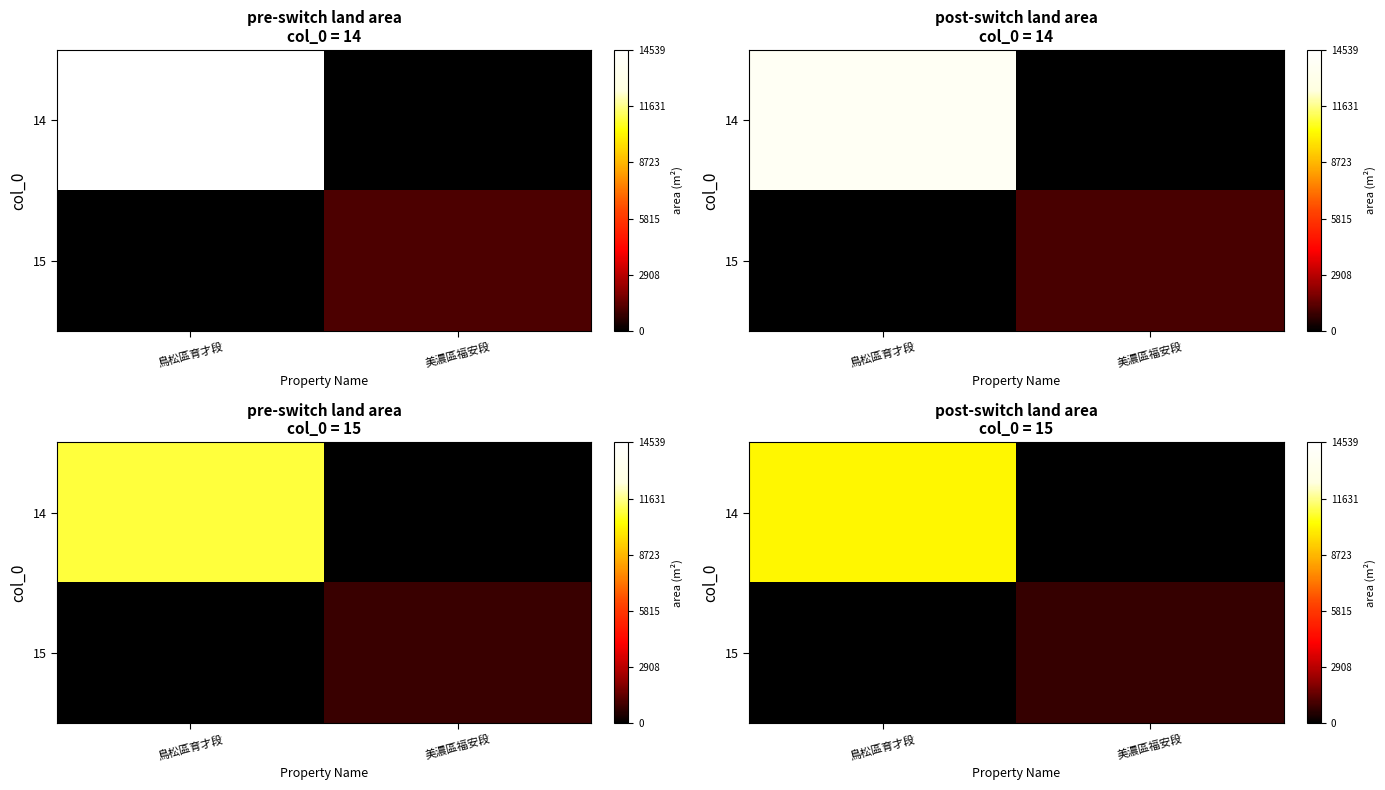

How many values in 15 are above zero?

1